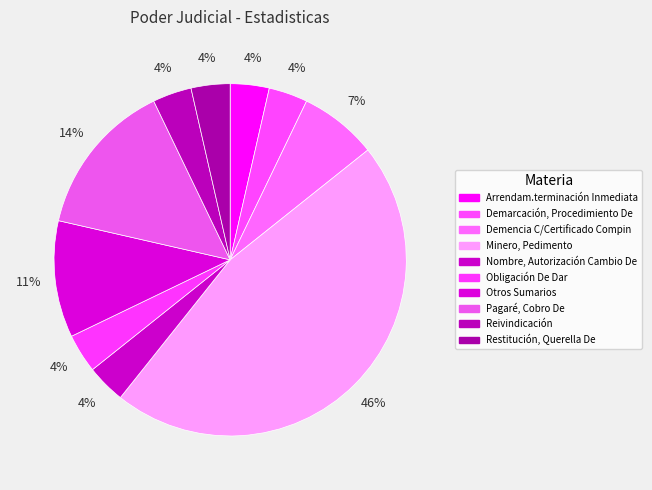

What is the ratio of the value at Otros Sumarios to the value at Obligación De Dar?

3.0